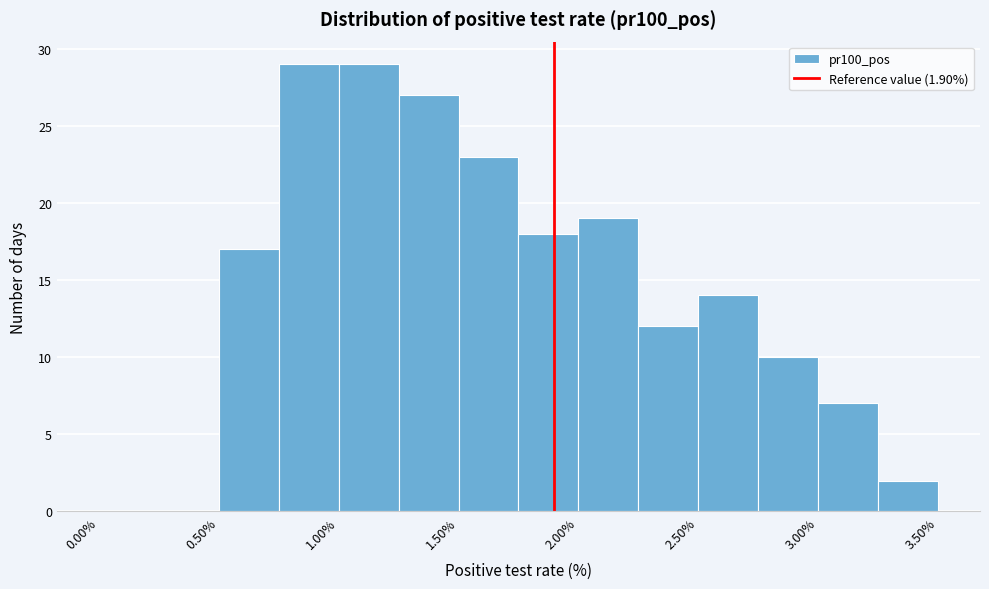

Reading left to right, transcribe this chart: for each bar, give the range it covers on the x-axis and its height. The values are not printed on the chart, so give them approximately, as read against the axis.

0.00 to 0.25: 0
0.25 to 0.50: 0
0.50 to 0.75: 17
0.75 to 1.00: 29
1.00 to 1.25: 29
1.25 to 1.50: 27
1.50 to 1.75: 23
1.75 to 2.00: 18
2.00 to 2.25: 19
2.25 to 2.50: 12
2.50 to 2.75: 14
2.75 to 3.00: 10
3.00 to 3.25: 7
3.25 to 3.50: 2